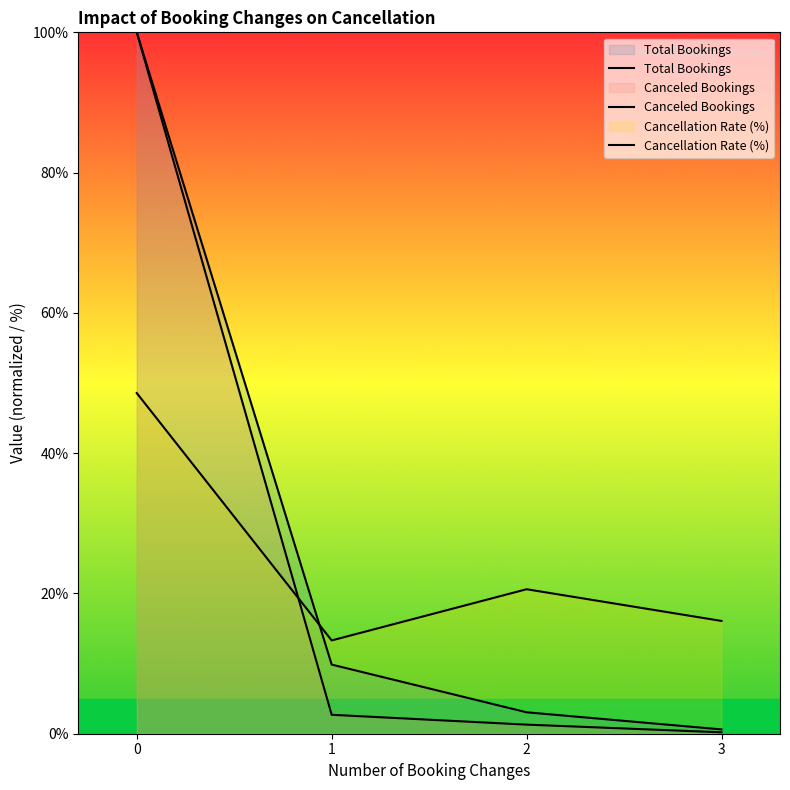

Reading left to right, what are all the values shown in this chart?

Total Bookings: 100.0	9.9	3.1	0.6
Canceled Bookings: 100.0	2.7	1.3	0.2
Cancellation Rate (%): 48.6	13.3	20.6	16.1